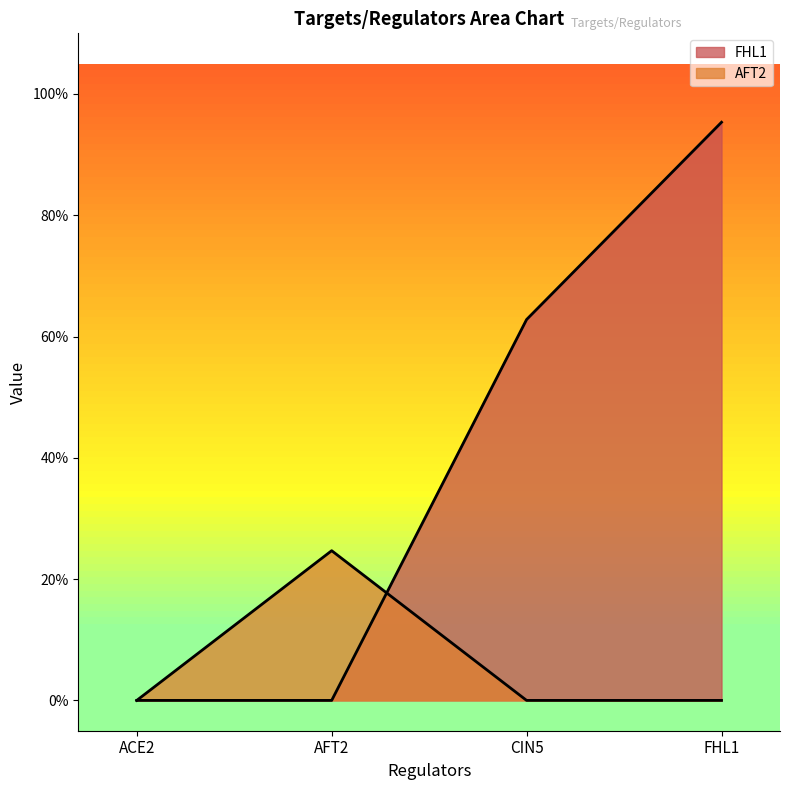

Between which two adjacent categories do FHL1 and AFT2 first intersect?

AFT2 and CIN5